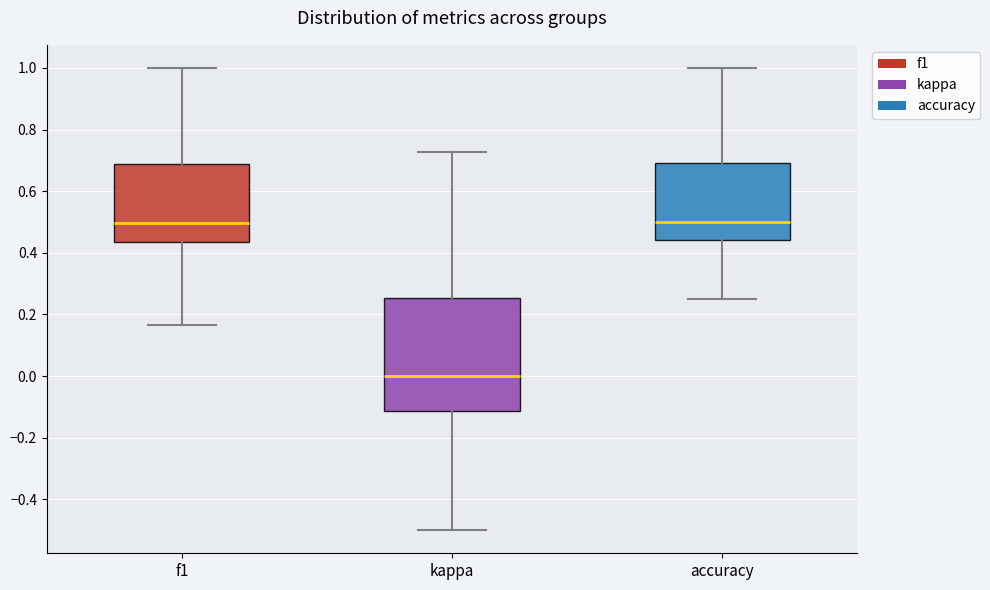

Where is the lower edge of the box for accuracy on the y-axis? The values are not printed on the chart, so give them approximately, as read against the axis.

0.44